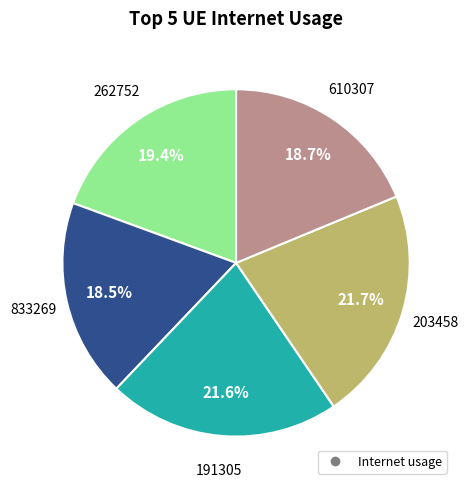

Is there any slice that represents more than half of the pie?

No